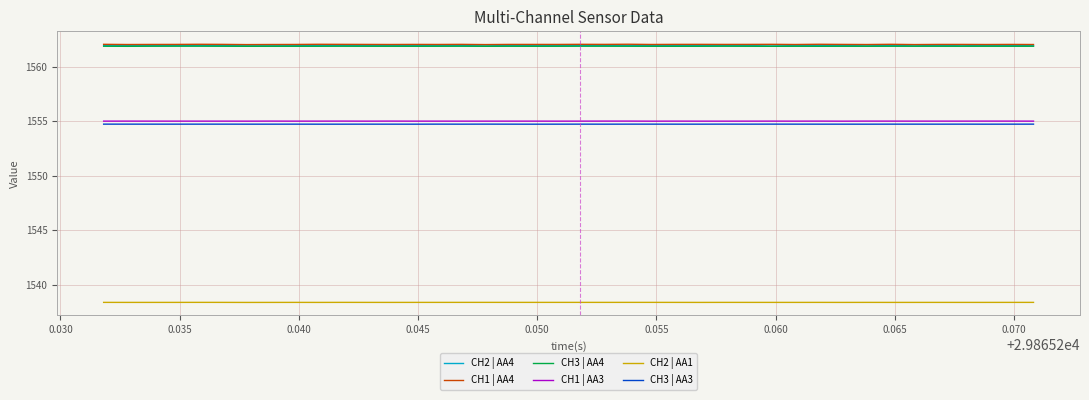

Which series has the largest range (max minus min)?

CH2 | AA4